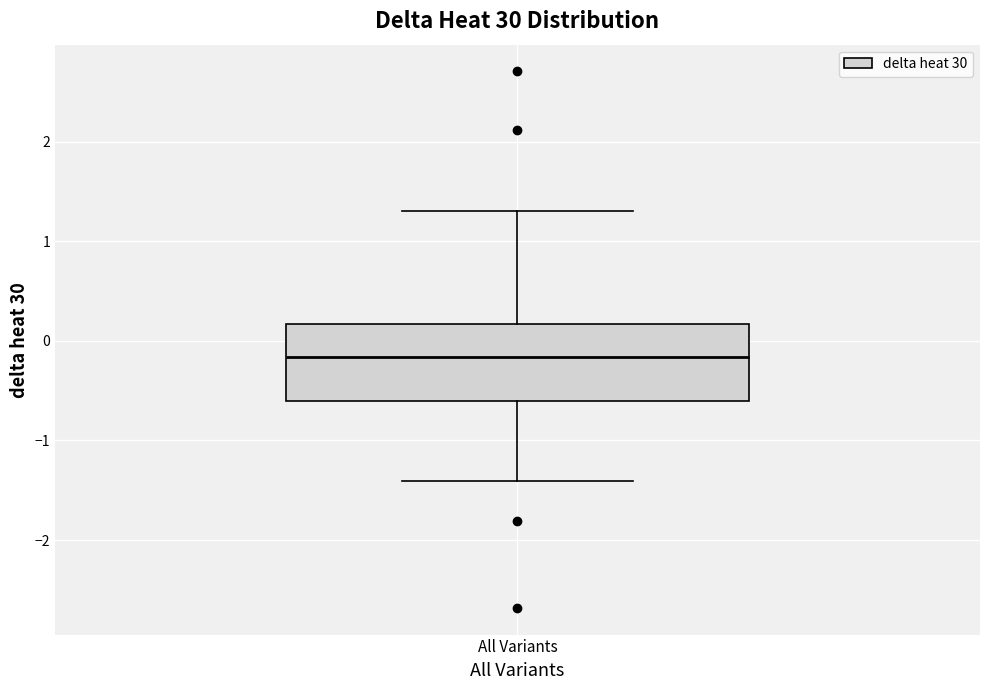

Read this box plot against the y-axis: the position of the median line, the range covered by the box, and the ends of both whiskers. The values are not printed on the chart, so give them approximately, as read against the axis.

median -0.2, box -0.6 to 0.2, whiskers -1.4 to 1.3